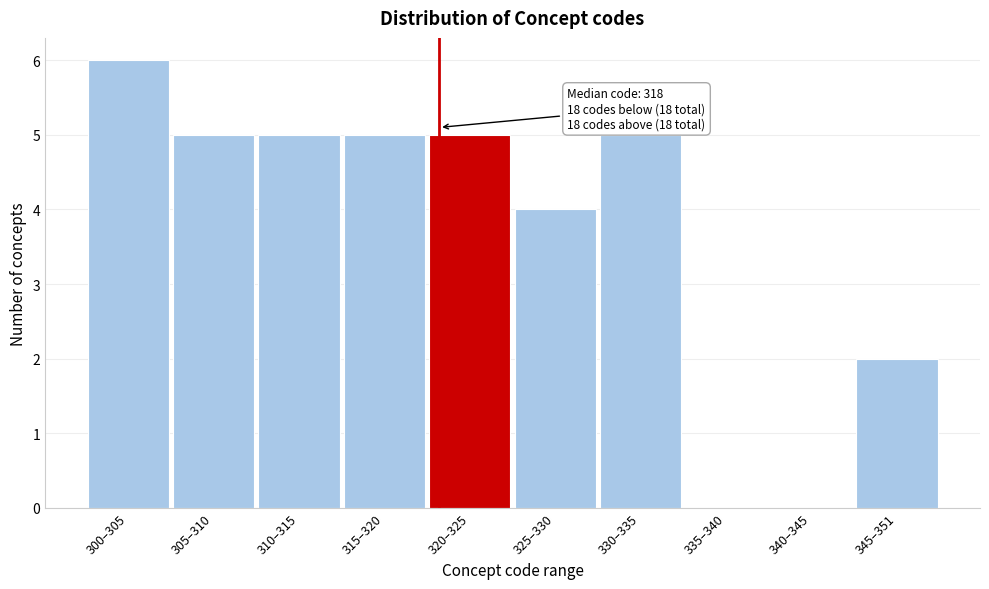

Reading left to right, what are all the values shown in this chart?

300–305=6	305–310=5	310–315=5	315–320=5	320–325=5	325–330=4	330–335=5	335–340=0	340–345=0	345–351=2